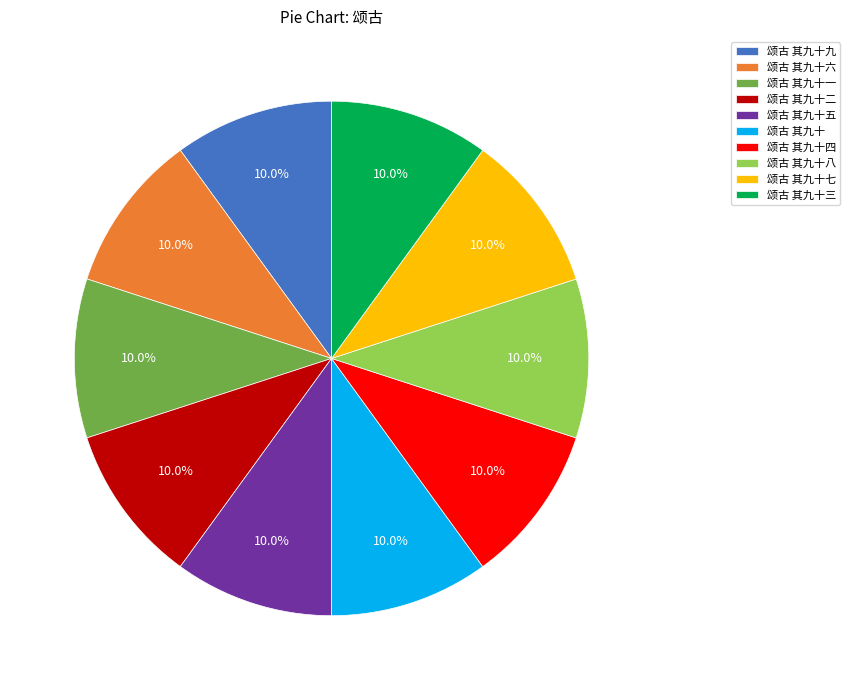

Approximately how many times larger is the value at 颂古 其九十九 compared to 颂古 其九十六?

1.0